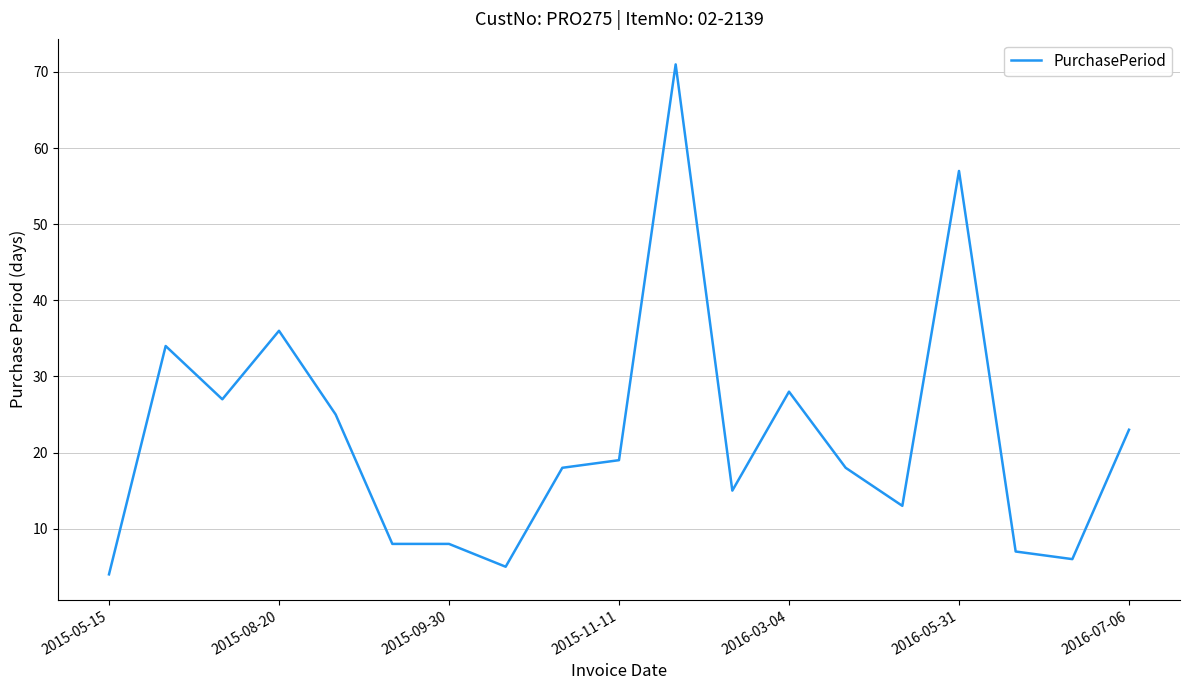

What is the difference between the maximum and minimum values?

67